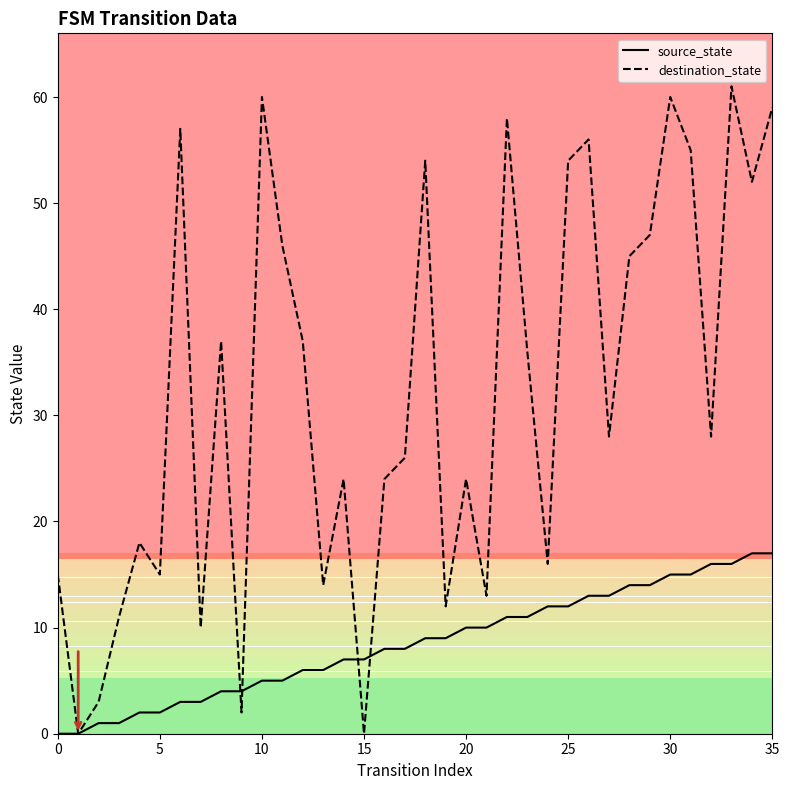

List the series in order of their overall mean, lowest first.

source_state, destination_state